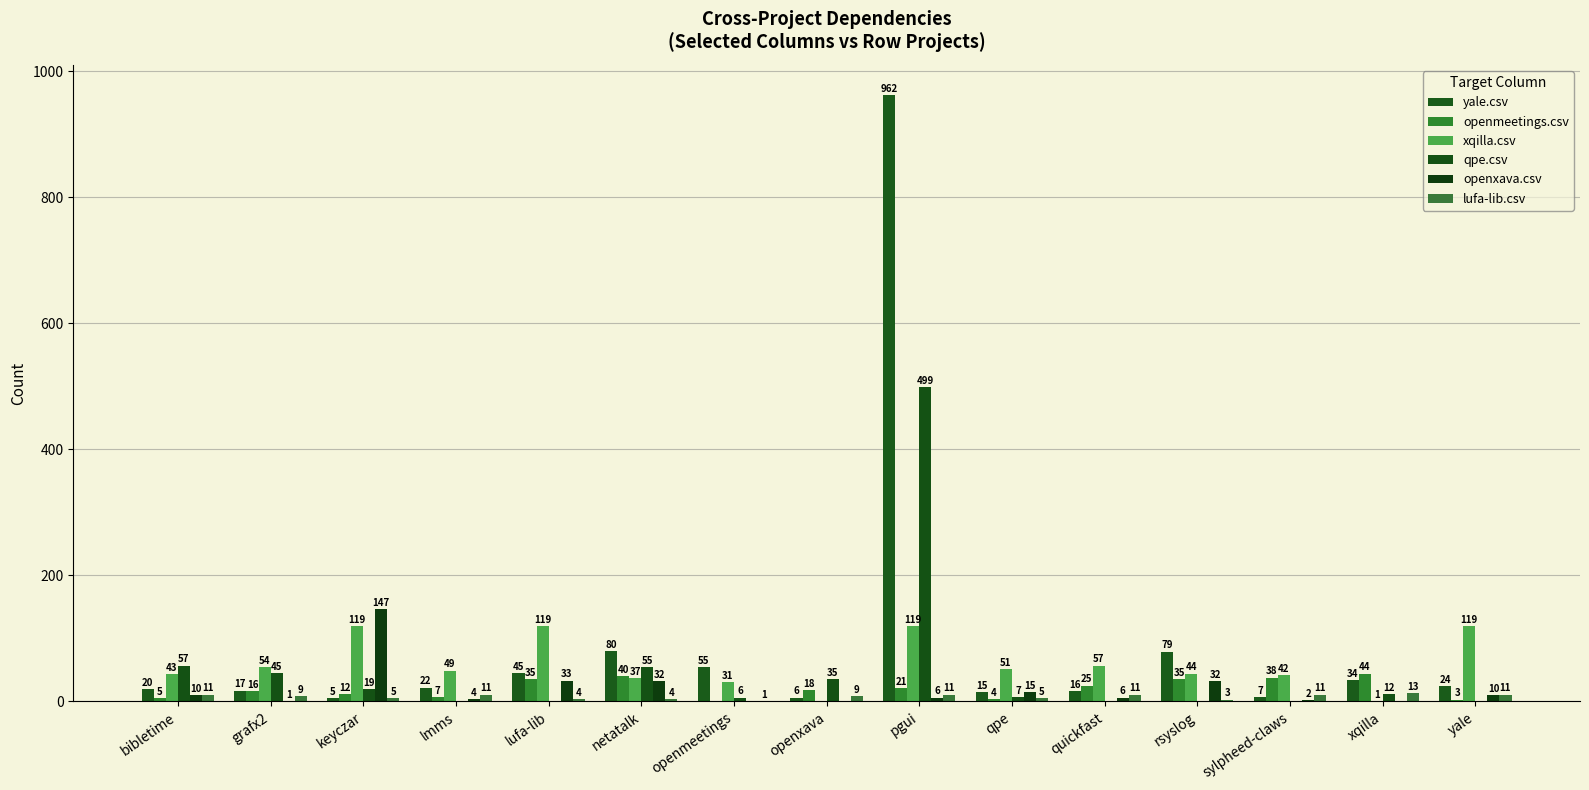

What are all the series names shown in the legend?

yale.csv, openmeetings.csv, xqilla.csv, qpe.csv, openxava.csv, lufa-lib.csv